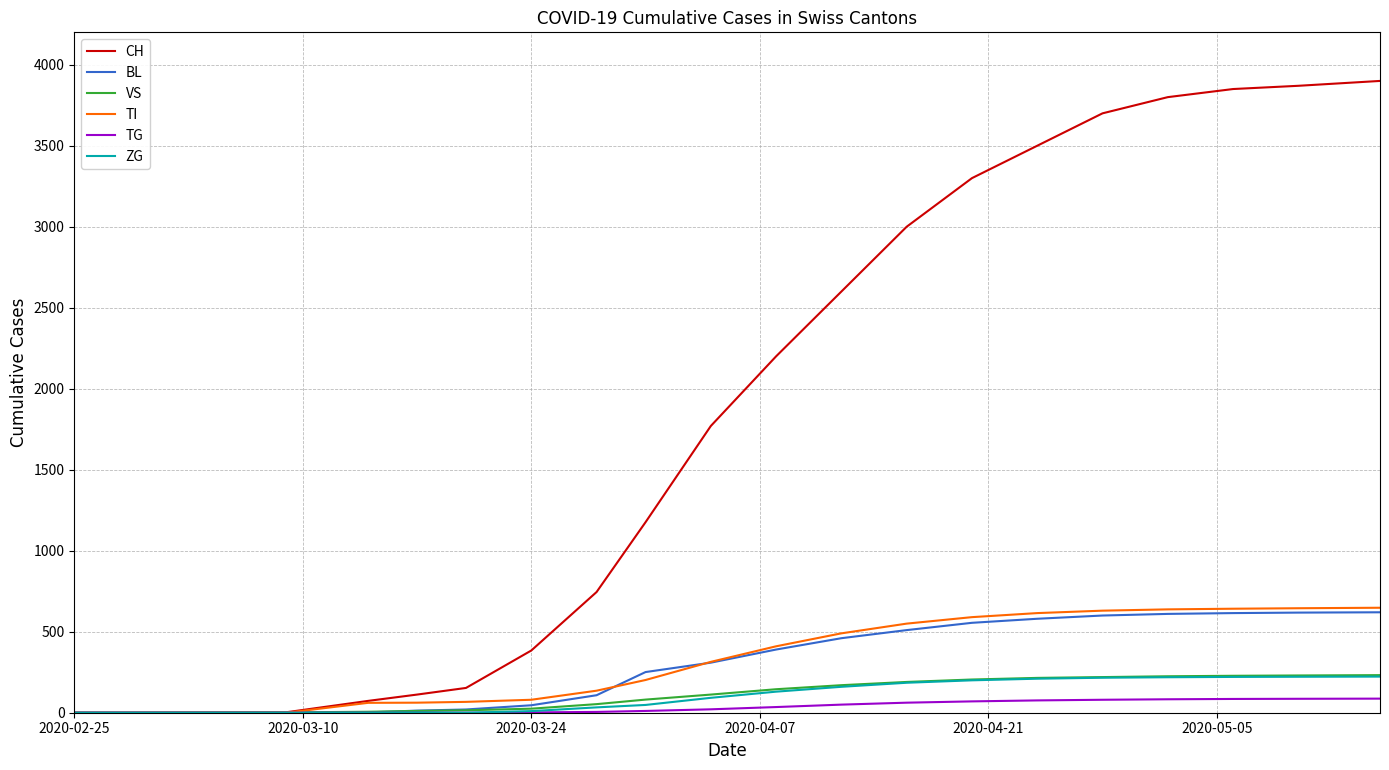

Which series has the largest range (max minus min)?

CH